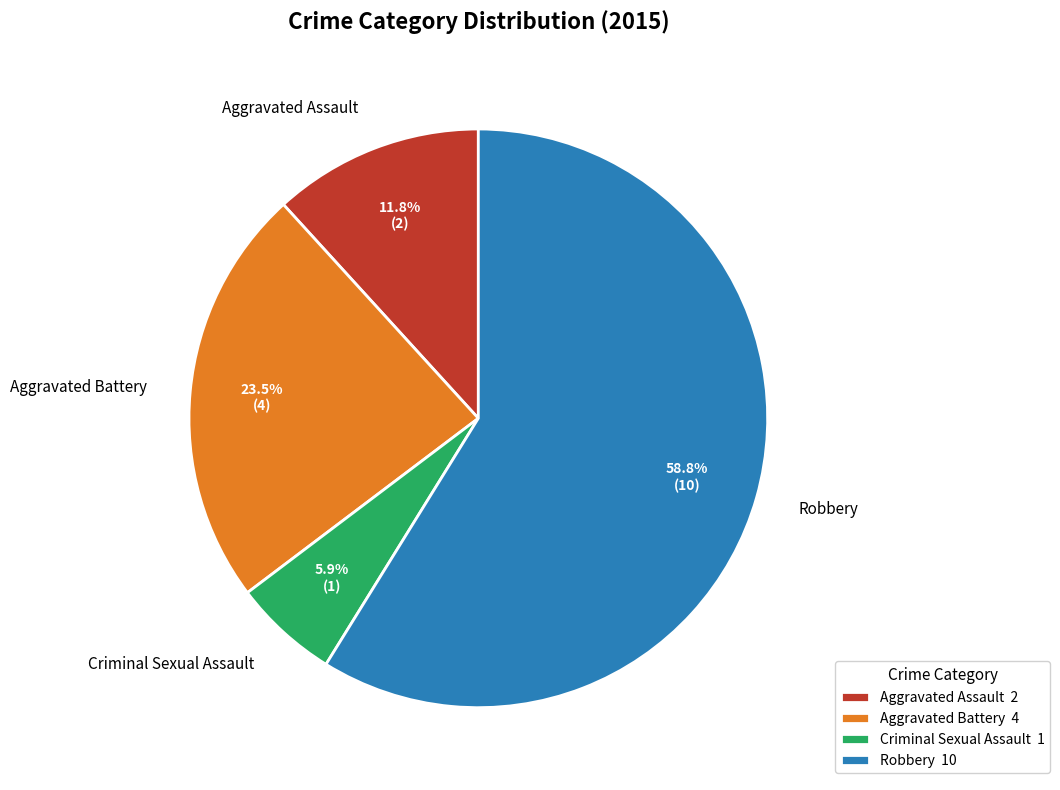

Rank the categories by value from highest to lowest.

Robbery, Aggravated Battery, Aggravated Assault, Criminal Sexual Assault